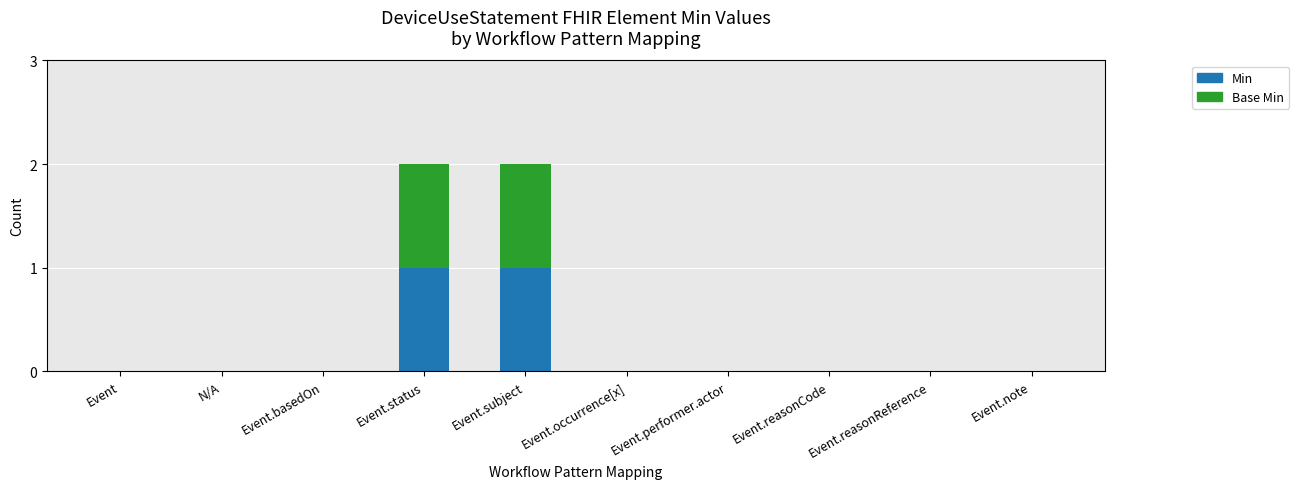

How many categories are shown in the chart?

10